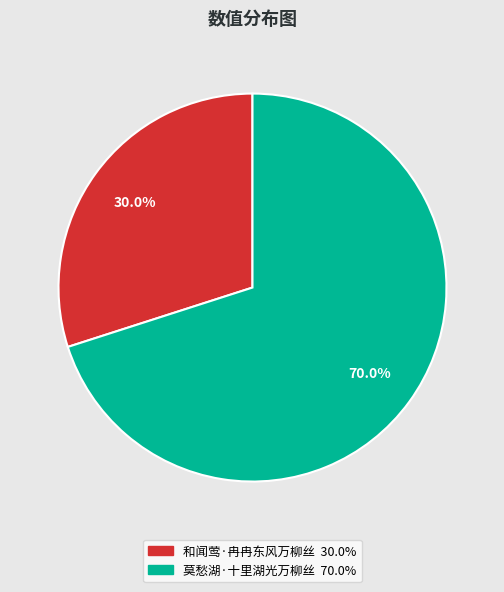

What is the smallest slice in the pie chart?

和闻莺·冉冉东风万柳丝